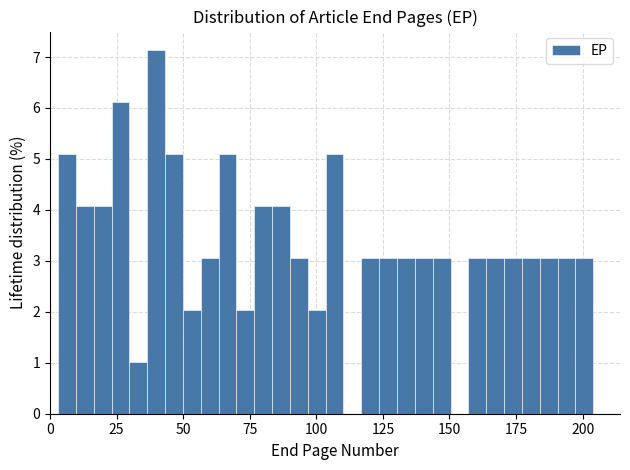

Read against the x-axis, roughly where is the centre of the tallest bar?

40